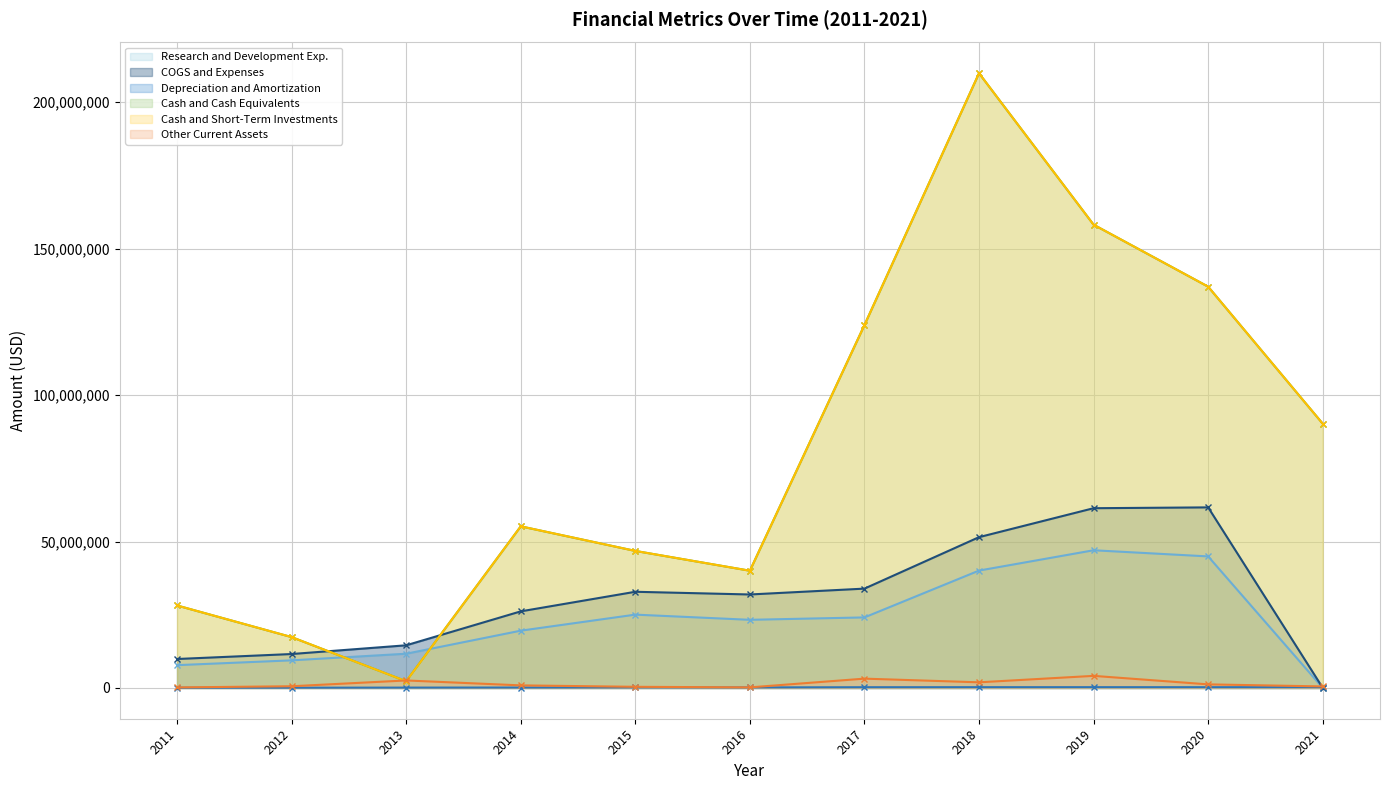

What is the sum of all Research and Development Exp. (line) values?

253039601